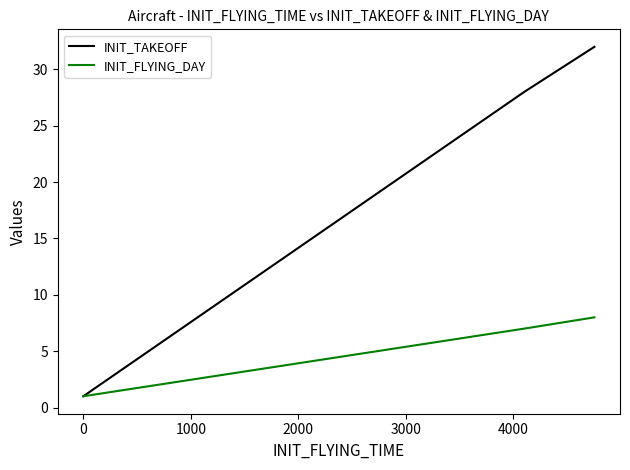

True or false: INIT_TAKEOFF has more than 0 interior local peaks.

False